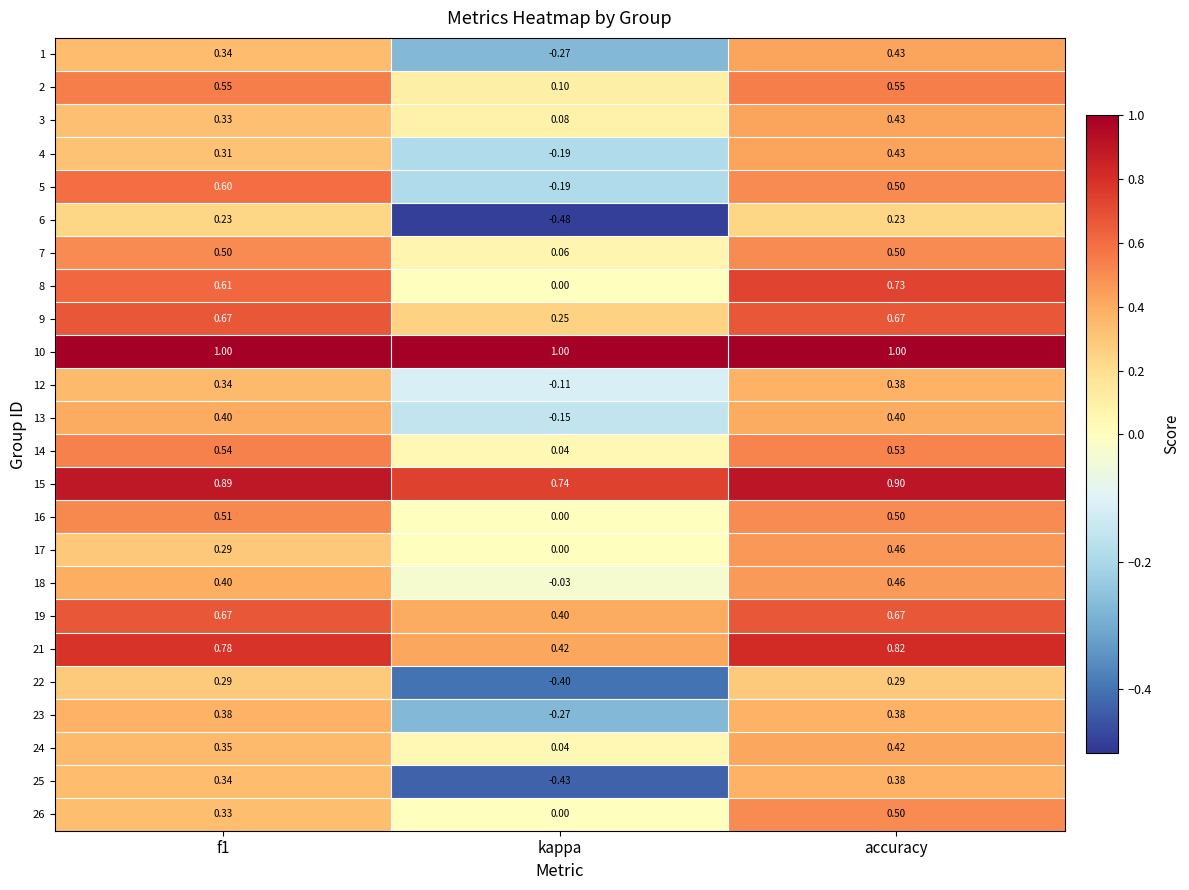

At which label is 8 closest to 0?

kappa